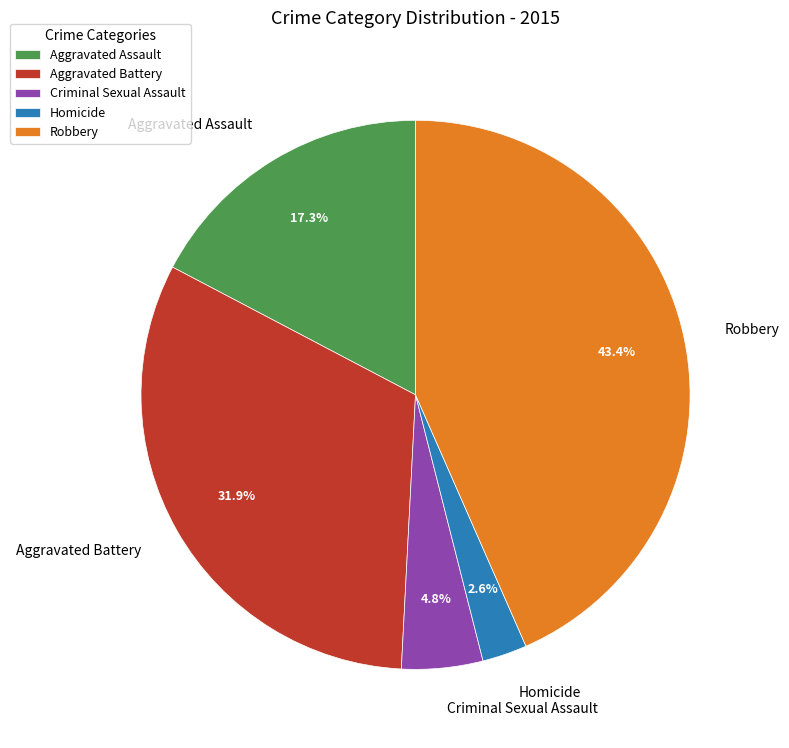

Approximately how many times larger is the value at Aggravated Assault compared to Criminal Sexual Assault?

3.6